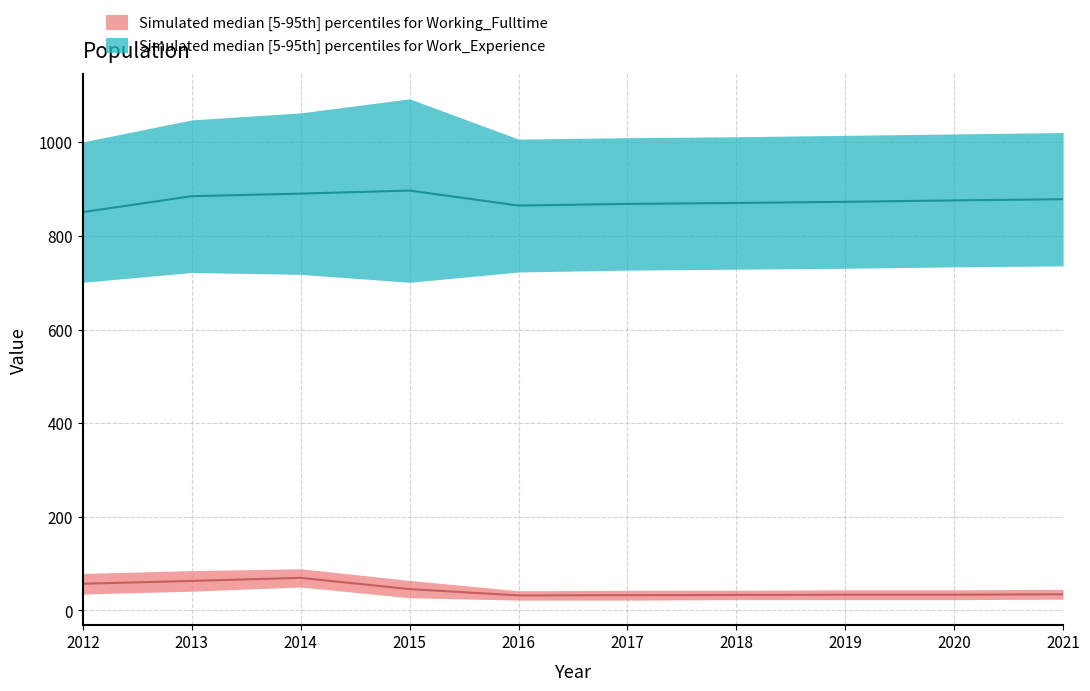

Is this an area chart (filled region under the line)?

No